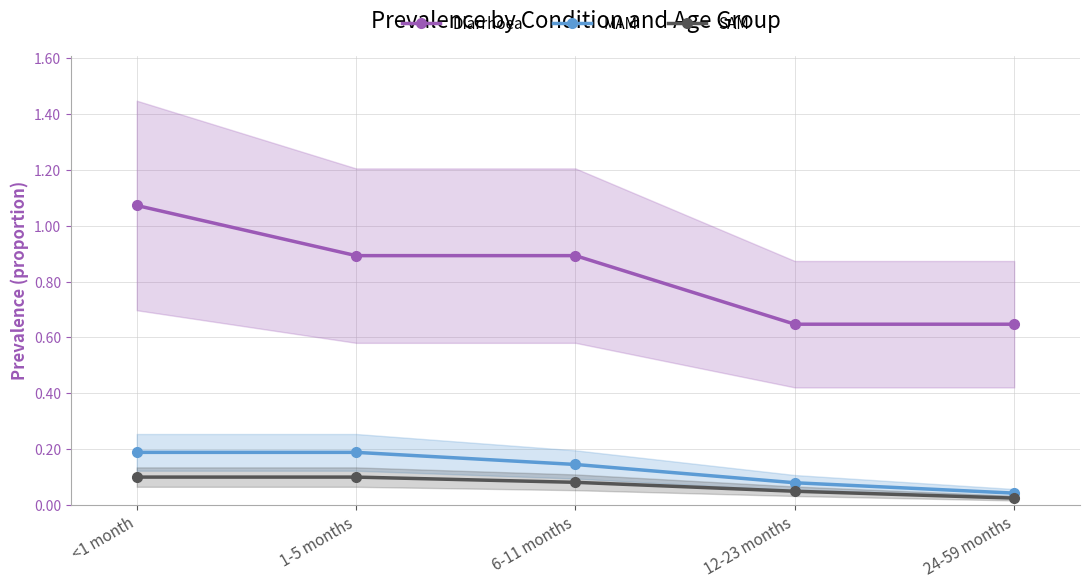

Reading left to right, extract all data points from this chart.

Diarrhoea: <1 month=1.1	1-5 months=0.9	6-11 months=0.9	12-23 months=0.6	24-59 months=0.6
MAM: <1 month=0.2	1-5 months=0.2	6-11 months=0.1	12-23 months=0.1	24-59 months=0.0
SAM: <1 month=0.1	1-5 months=0.1	6-11 months=0.1	12-23 months=0.0	24-59 months=0.0